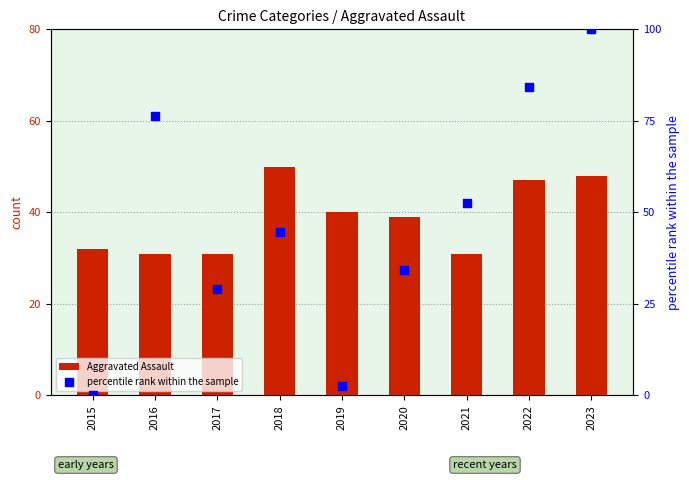

Which series contains the highest Y value?

percentile rank within the sample